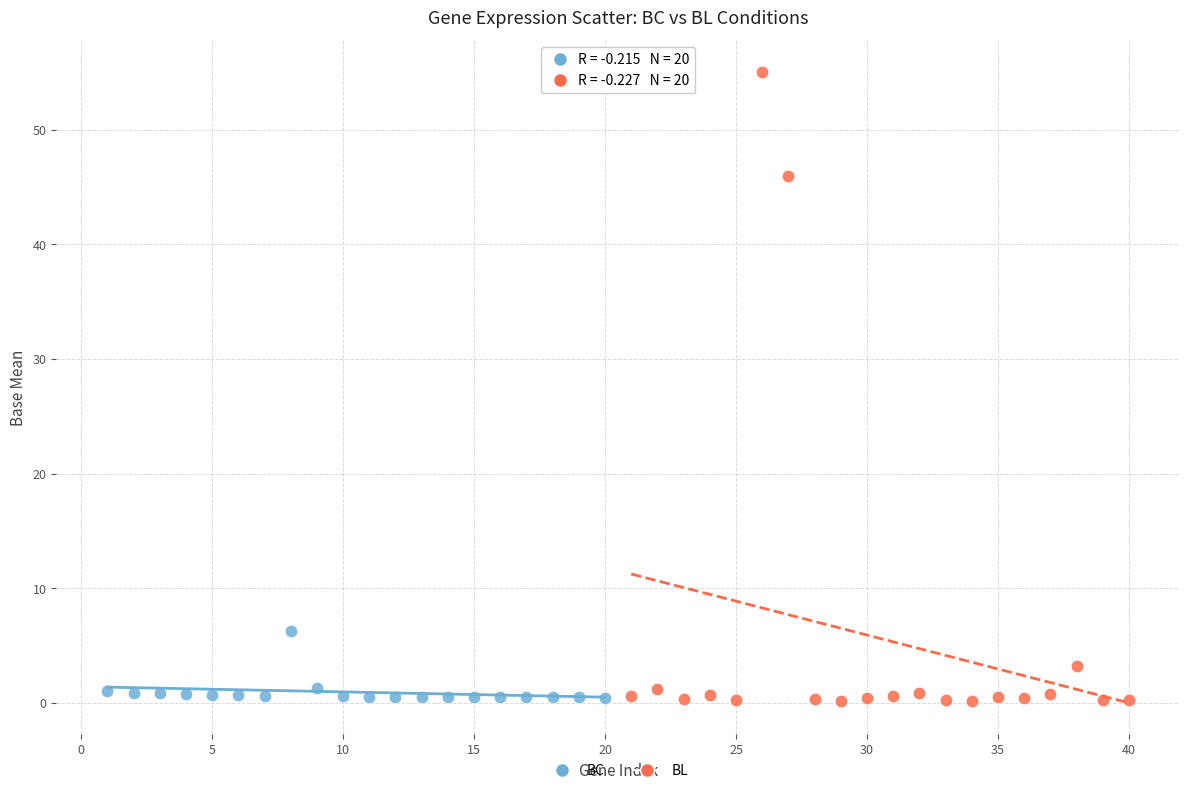

Which series has the largest Y range (max minus min)?

BL